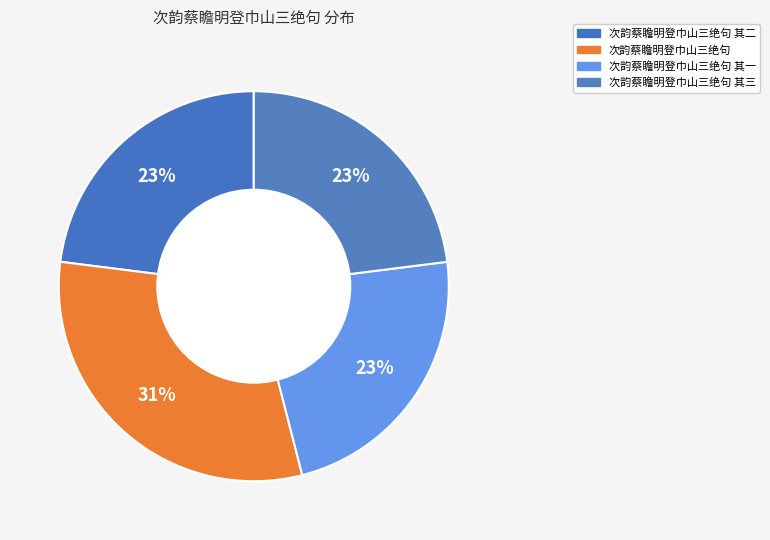

How many segments does this pie chart have?

4